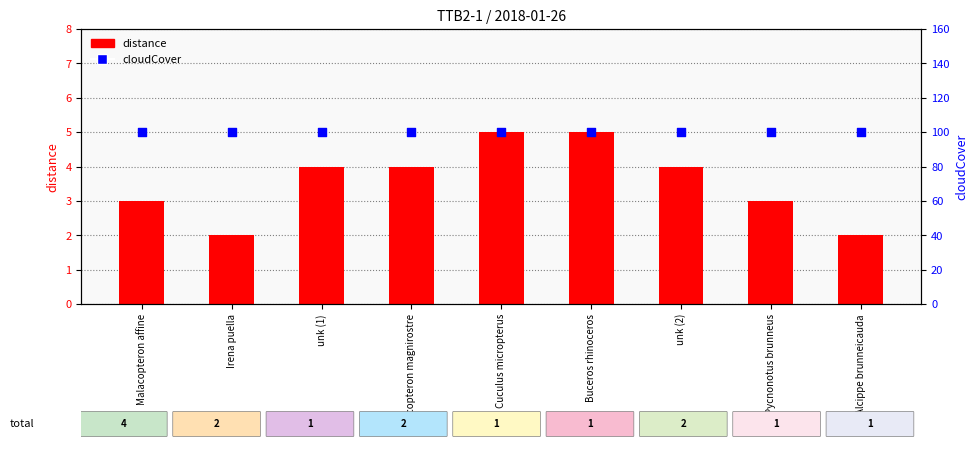

Is the value of cloudCover at unk (2) greater than the value of distance at unk (1)?

Yes